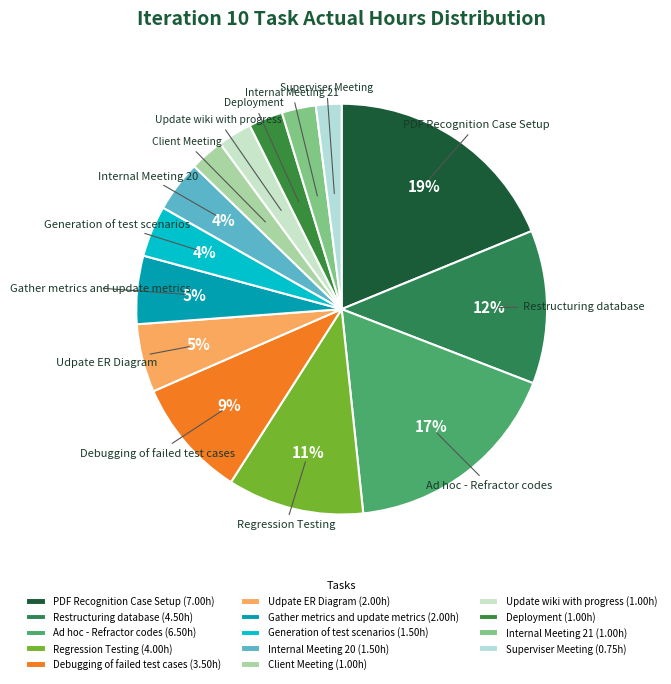

To the nearest percent, what is the difference between the largest and smallest slice percentages?

17%